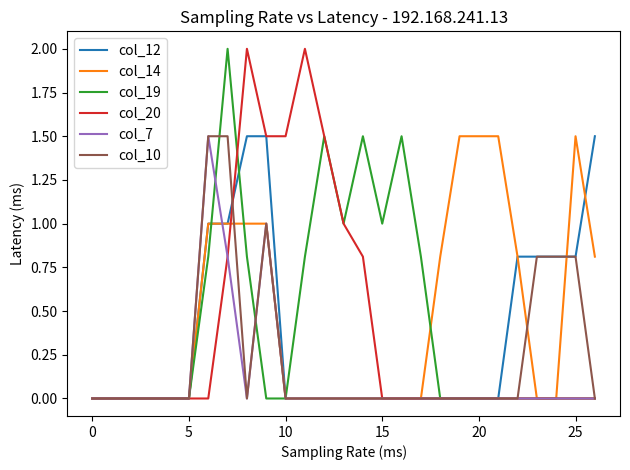

What is the maximum value for col_12?

1.5